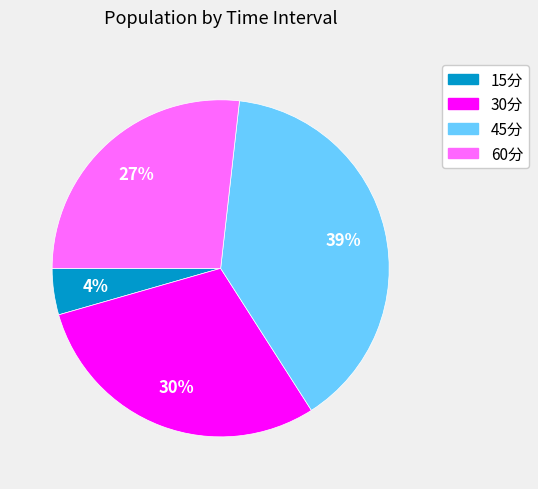

To the nearest percent, what is the average slice percentage?

25%